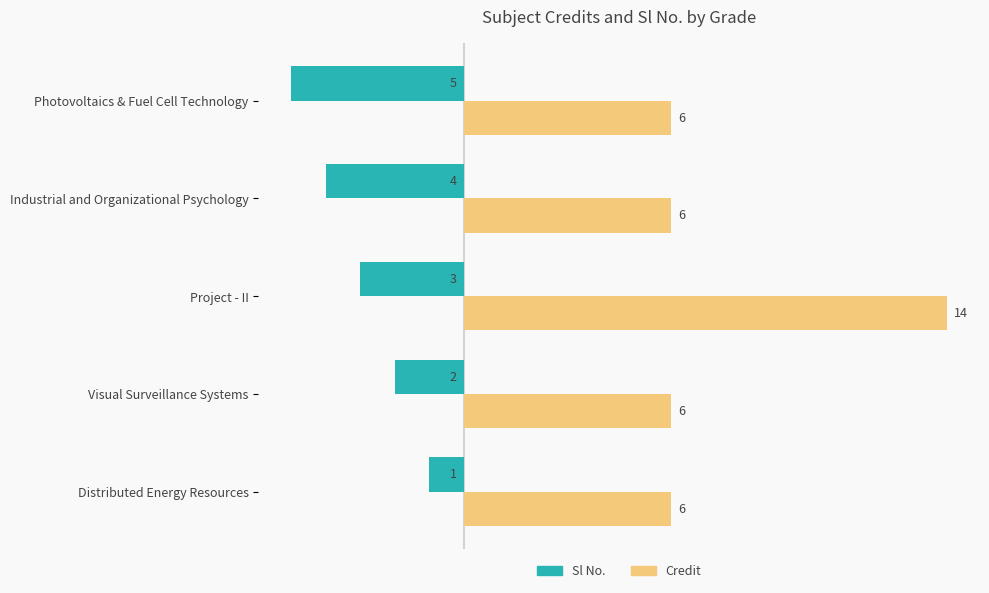

What is the spread (max minus min) of values at Project - II?

17